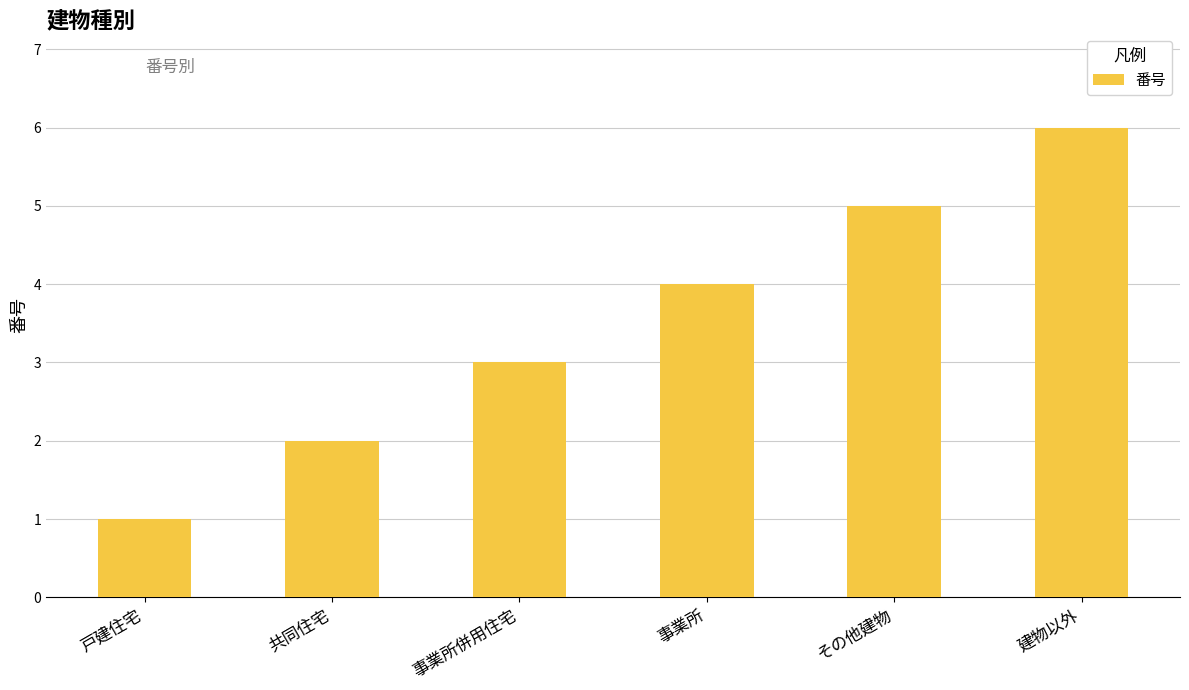

Read the value at 共同住宅.

2